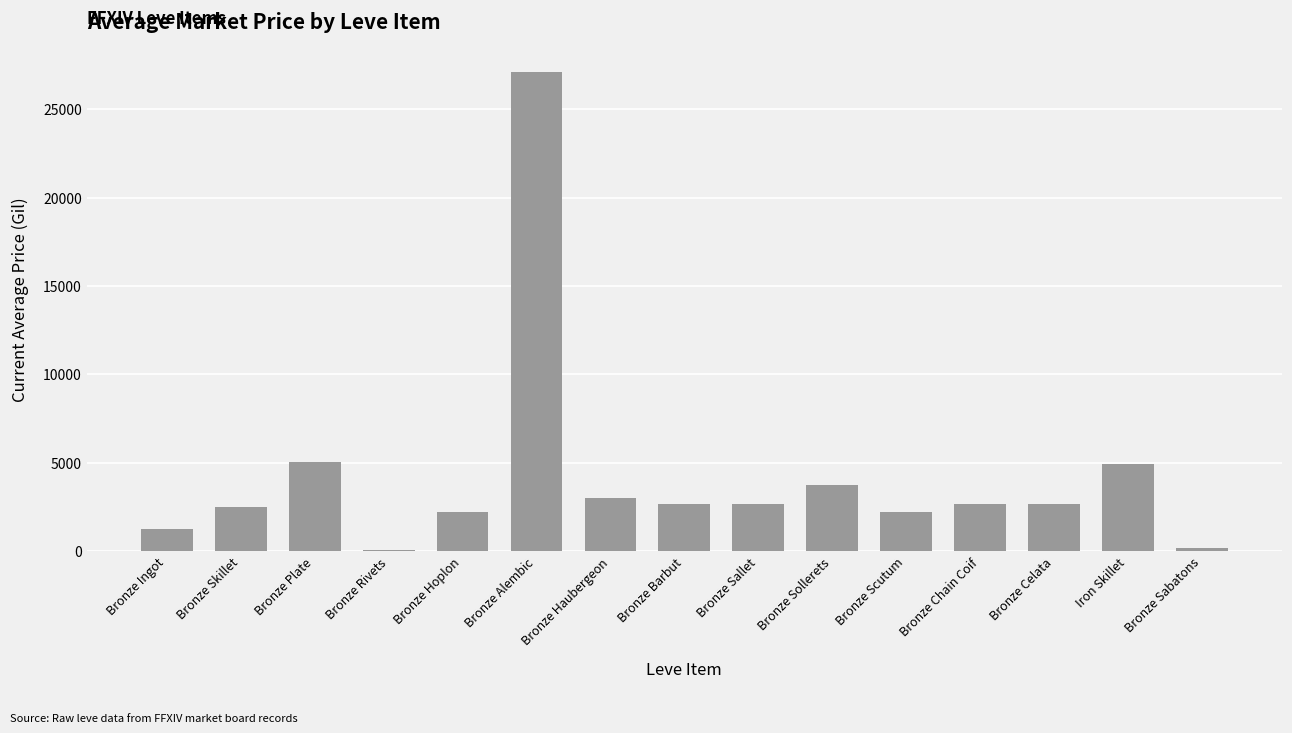

Approximately how many times larger is the value at Bronze Scutum compared to Bronze Haubergeon?

0.7